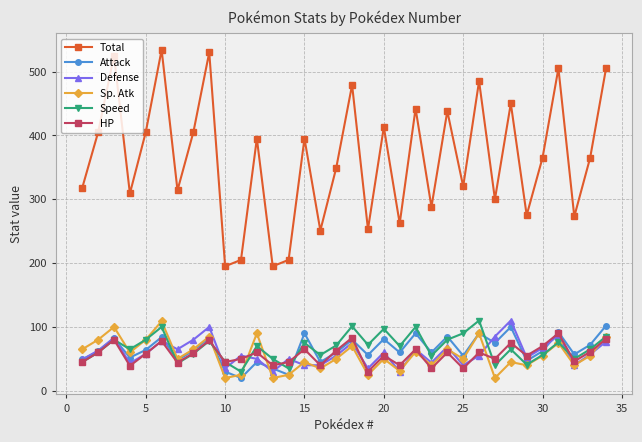

What is the value of the Speed point at the 8th from the left?

58